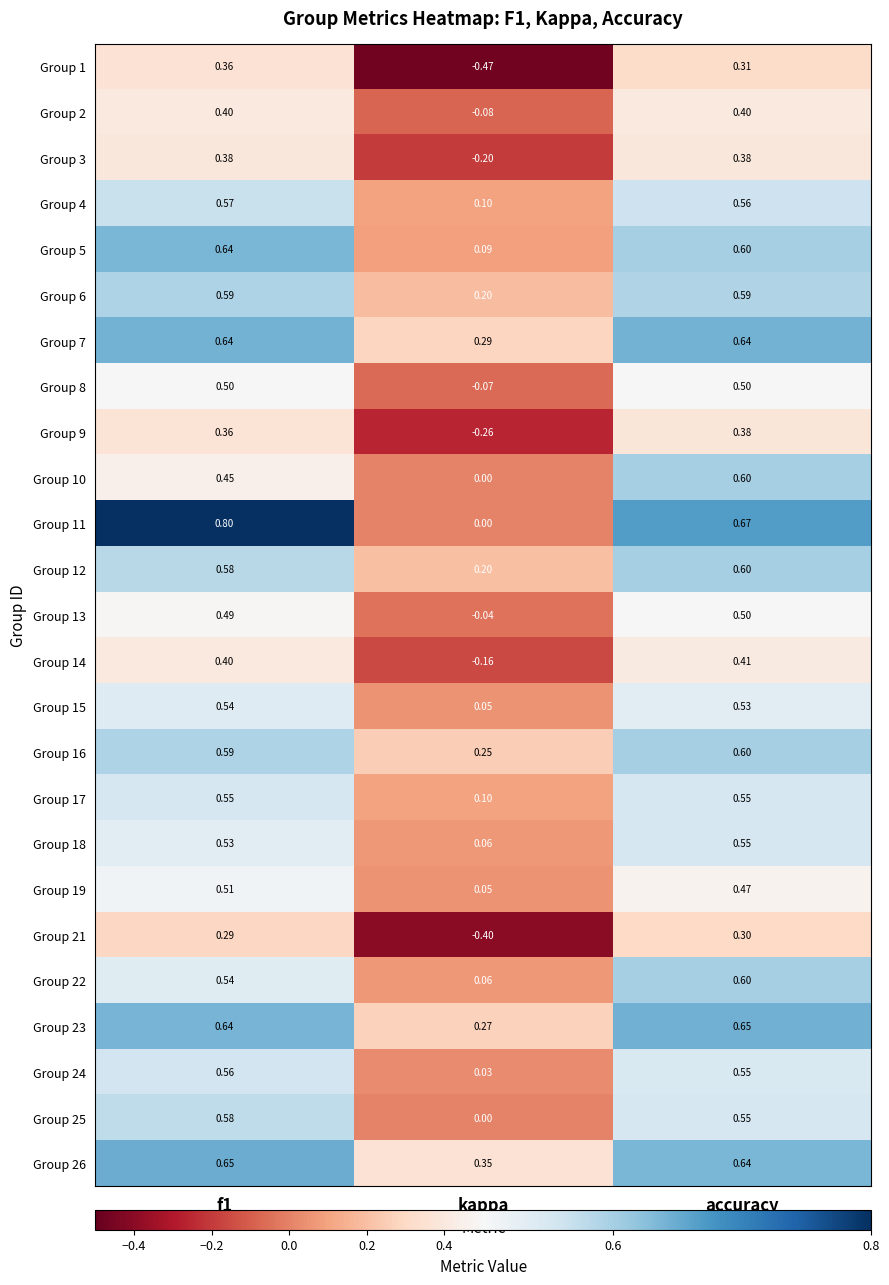

At which label is Group 9 closest to 0?

kappa